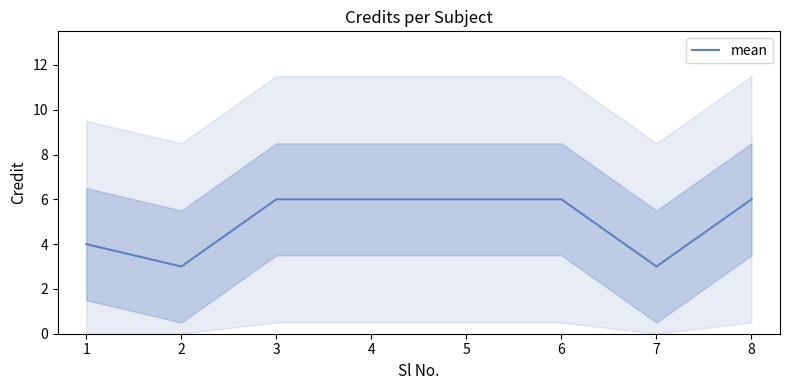

Is this an area chart (filled region under the line)?

No